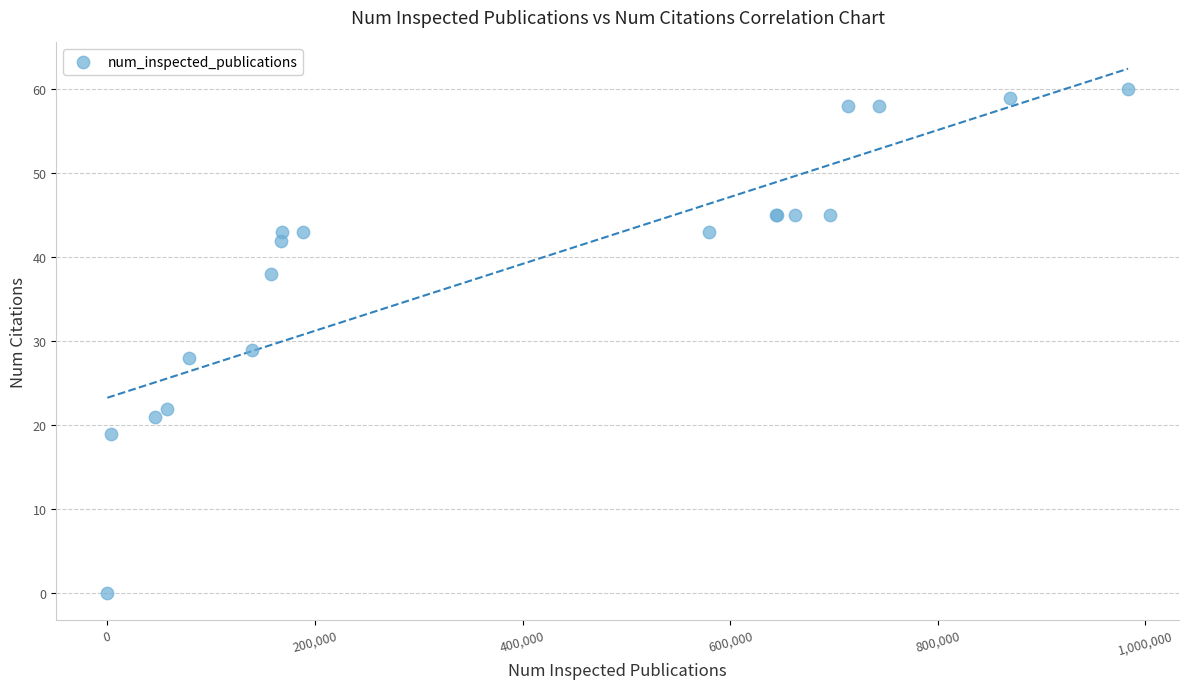

What Y value in the scatter plot is closest to 30?

29